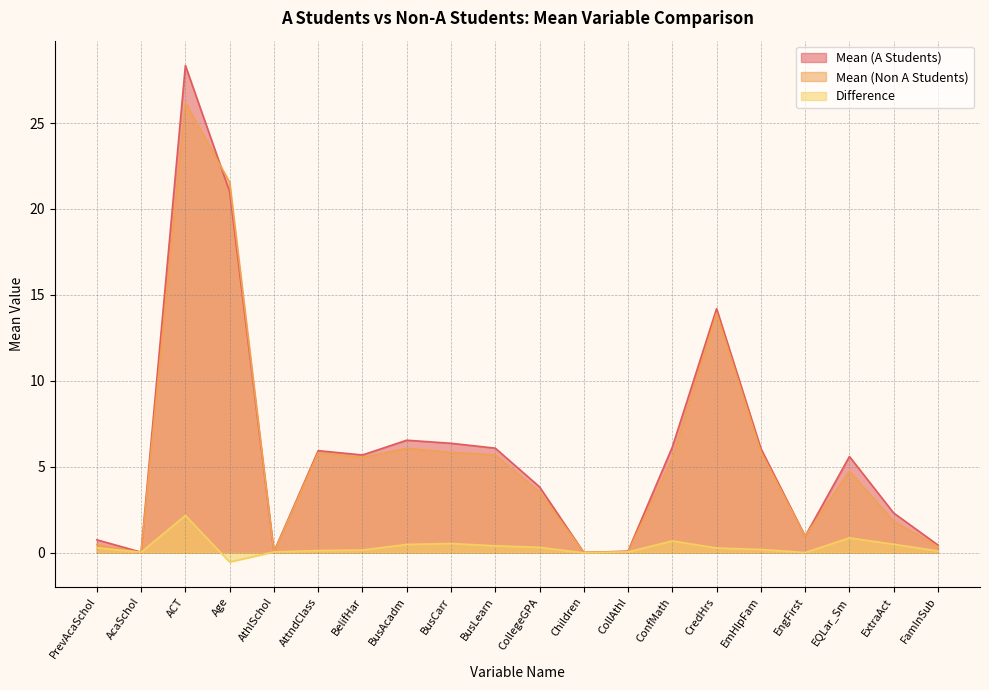

True or false: Mean (A Students) has more than 0 interior local peaks.

True